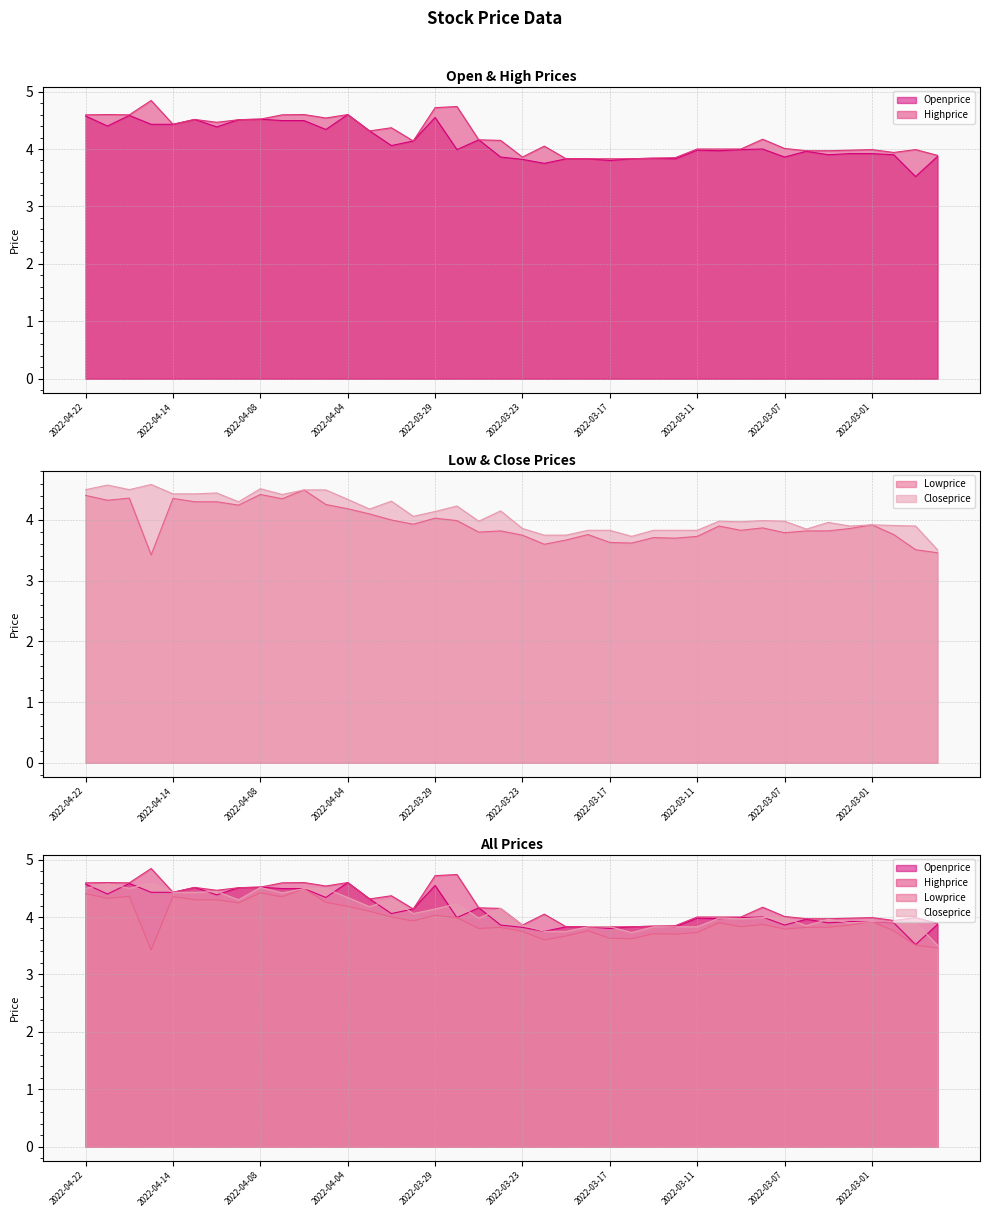

Reading left to right, transcribe all the data shown in this chart.

Openprice: 2022-04-22=4.6	2022-04-21=4.4	2022-04-20=4.6	2022-04-19=4.4	2022-04-14=4.4	2022-04-13=4.5	2022-04-12=4.4	2022-04-11=4.5	2022-04-08=4.5	2022-04-07=4.5	2022-04-06=4.5	2022-04-05=4.3	2022-04-04=4.6	2022-04-01=4.3	2022-03-31=4.1	2022-03-30=4.1	2022-03-29=4.5	2022-03-28=4.0	2022-03-25=4.2	2022-03-24=3.9	2022-03-23=3.8	2022-03-22=3.8	2022-03-21=3.8	2022-03-18=3.8	2022-03-17=3.8	2022-03-16=3.8	2022-03-15=3.8	2022-03-14=3.8	2022-03-11=4.0	2022-03-10=4.0	2022-03-09=4.0	2022-03-08=4.0	2022-03-07=3.9	2022-03-04=4.0	2022-03-03=3.9	2022-03-02=3.9	2022-03-01=3.9	2022-02-28=3.9	2022-02-25=3.5	2022-02-24=3.9
Highprice: 2022-04-22=4.6	2022-04-21=4.6	2022-04-20=4.6	2022-04-19=4.8	2022-04-14=4.4	2022-04-13=4.5	2022-04-12=4.5	2022-04-11=4.5	2022-04-08=4.5	2022-04-07=4.6	2022-04-06=4.6	2022-04-05=4.5	2022-04-04=4.6	2022-04-01=4.3	2022-03-31=4.4	2022-03-30=4.1	2022-03-29=4.7	2022-03-28=4.7	2022-03-25=4.2	2022-03-24=4.2	2022-03-23=3.9	2022-03-22=4.0	2022-03-21=3.8	2022-03-18=3.8	2022-03-17=3.8	2022-03-16=3.8	2022-03-15=3.8	2022-03-14=3.9	2022-03-11=4.0	2022-03-10=4.0	2022-03-09=4.0	2022-03-08=4.2	2022-03-07=4.0	2022-03-04=4.0	2022-03-03=4.0	2022-03-02=4.0	2022-03-01=4.0	2022-02-28=3.9	2022-02-25=4.0	2022-02-24=3.9
Lowprice: 2022-04-22=4.4	2022-04-21=4.3	2022-04-20=4.4	2022-04-19=3.4	2022-04-14=4.4	2022-04-13=4.3	2022-04-12=4.3	2022-04-11=4.2	2022-04-08=4.4	2022-04-07=4.3	2022-04-06=4.5	2022-04-05=4.3	2022-04-04=4.2	2022-04-01=4.1	2022-03-31=4.0	2022-03-30=3.9	2022-03-29=4.0	2022-03-28=4.0	2022-03-25=3.8	2022-03-24=3.8	2022-03-23=3.8	2022-03-22=3.6	2022-03-21=3.7	2022-03-18=3.8	2022-03-17=3.6	2022-03-16=3.6	2022-03-15=3.7	2022-03-14=3.7	2022-03-11=3.7	2022-03-10=3.9	2022-03-09=3.8	2022-03-08=3.9	2022-03-07=3.8	2022-03-04=3.8	2022-03-03=3.8	2022-03-02=3.9	2022-03-01=3.9	2022-02-28=3.8	2022-02-25=3.5	2022-02-24=3.5
Closeprice: 2022-04-22=4.5	2022-04-21=4.6	2022-04-20=4.5	2022-04-19=4.6	2022-04-14=4.4	2022-04-13=4.4	2022-04-12=4.4	2022-04-11=4.3	2022-04-08=4.5	2022-04-07=4.4	2022-04-06=4.5	2022-04-05=4.5	2022-04-04=4.3	2022-04-01=4.2	2022-03-31=4.3	2022-03-30=4.1	2022-03-29=4.1	2022-03-28=4.2	2022-03-25=4.0	2022-03-24=4.2	2022-03-23=3.9	2022-03-22=3.8	2022-03-21=3.8	2022-03-18=3.8	2022-03-17=3.8	2022-03-16=3.7	2022-03-15=3.8	2022-03-14=3.8	2022-03-11=3.8	2022-03-10=4.0	2022-03-09=4.0	2022-03-08=4.0	2022-03-07=4.0	2022-03-04=3.9	2022-03-03=4.0	2022-03-02=3.9	2022-03-01=3.9	2022-02-28=3.9	2022-02-25=3.9	2022-02-24=3.5